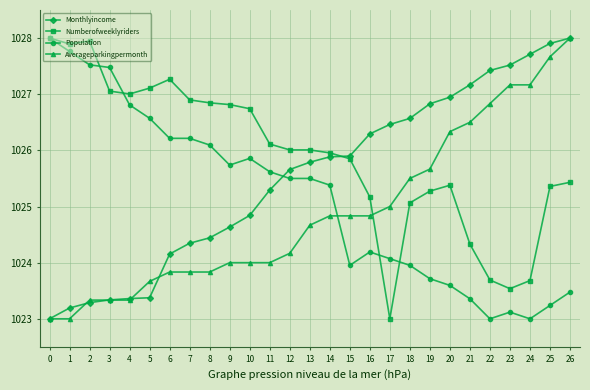

True or false: Population has more than 1 points higher than both neighbors.

True